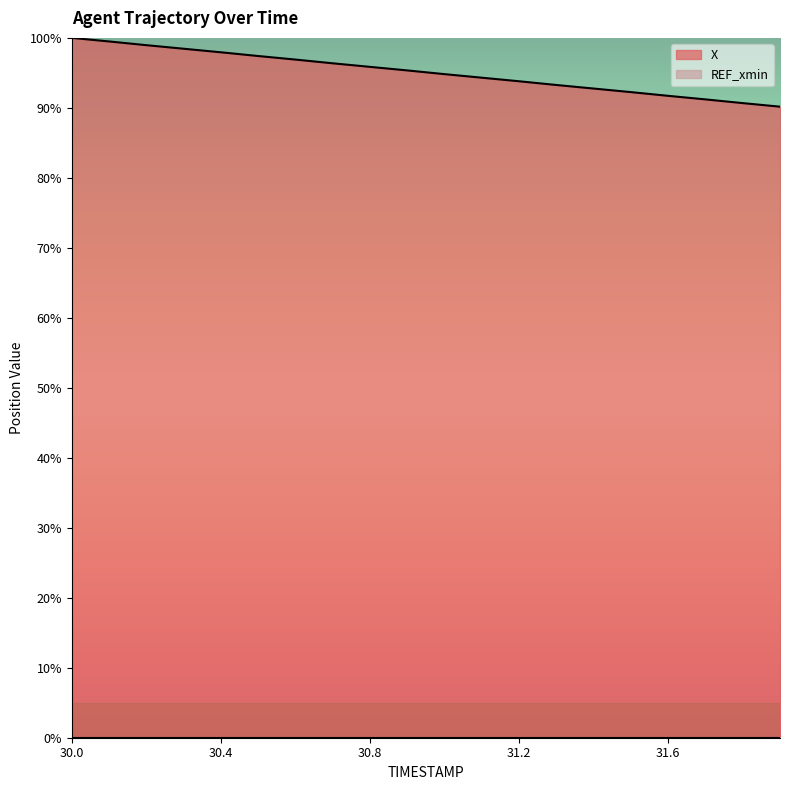

List the labels in order of value, smallest first.

31.9, 31.8, 31.7, 31.6, 31.5, 31.4, 31.3, 31.2, 31.1, 31.0, 30.9, 30.8, 30.7, 30.6, 30.5, 30.4, 30.3, 30.2, 30.1, 30.0